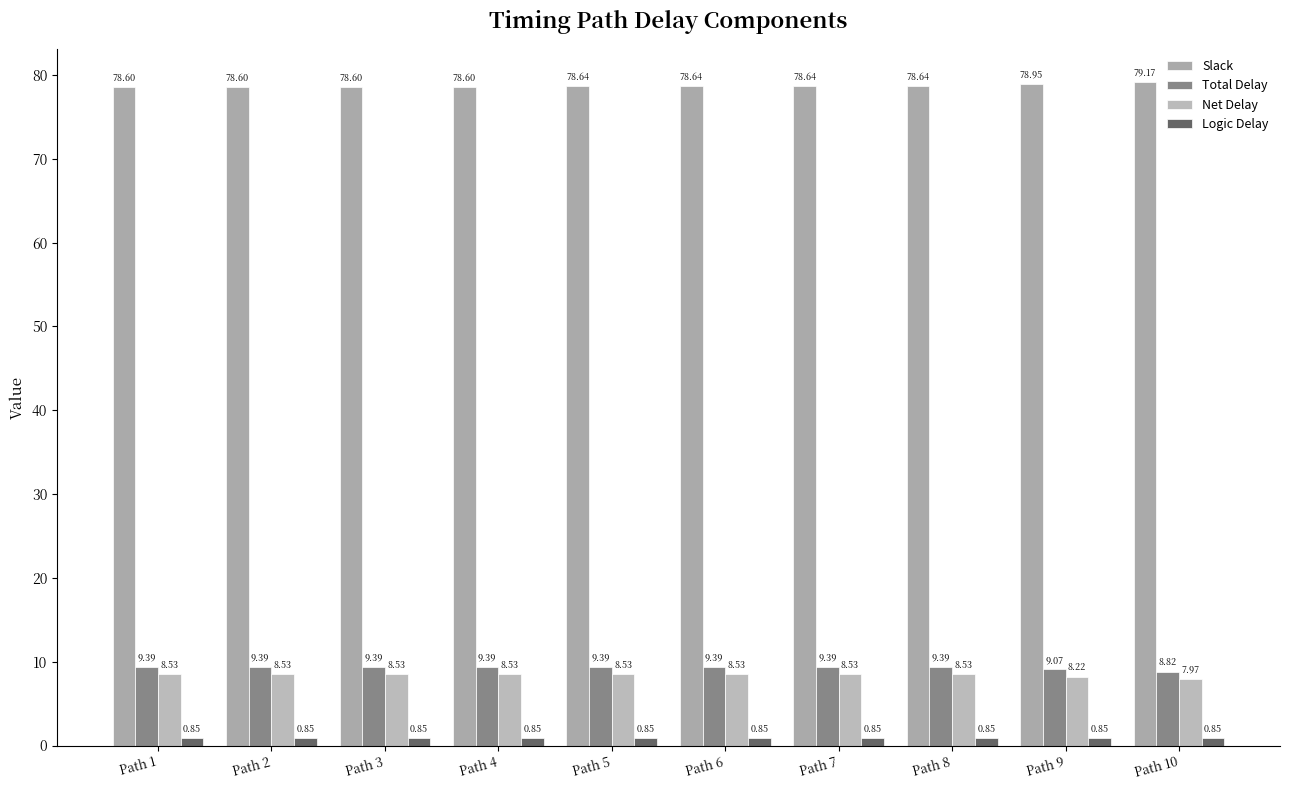

What is the total value across all series at Path 10?

96.8